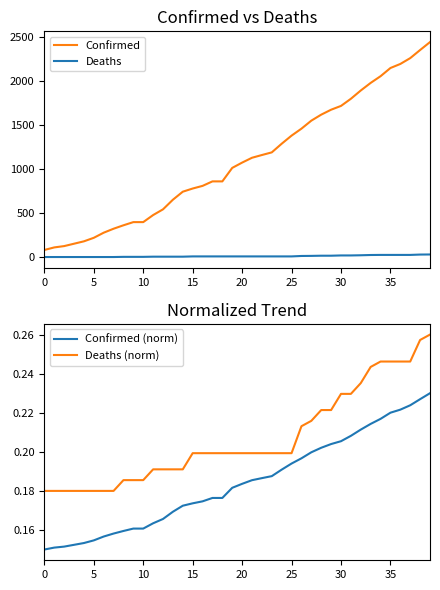

Which series has the widest spread of values?

Confirmed